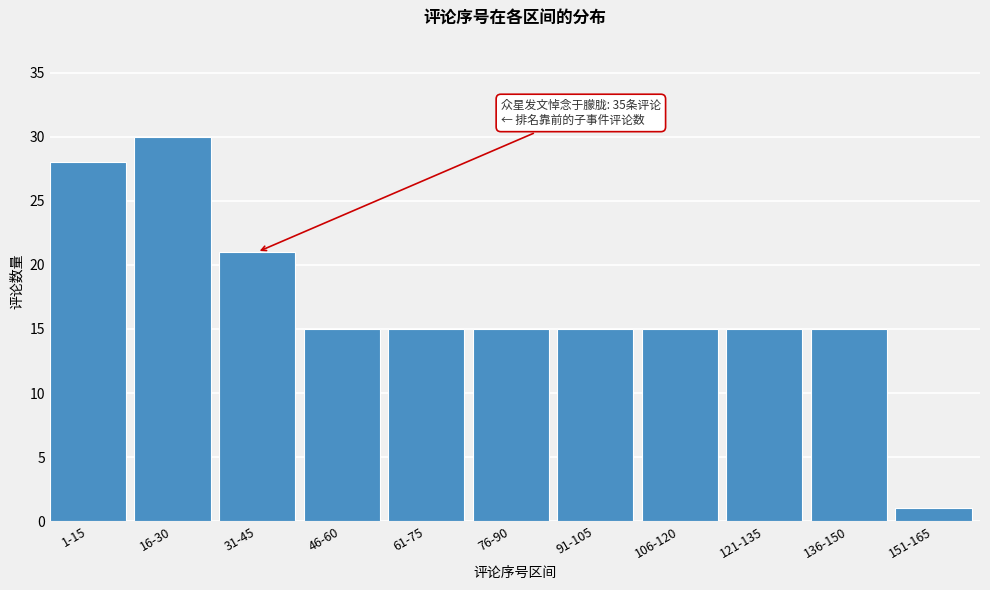

Reading left to right, extract all data points from this chart.

28	30	21	15	15	15	15	15	15	15	1